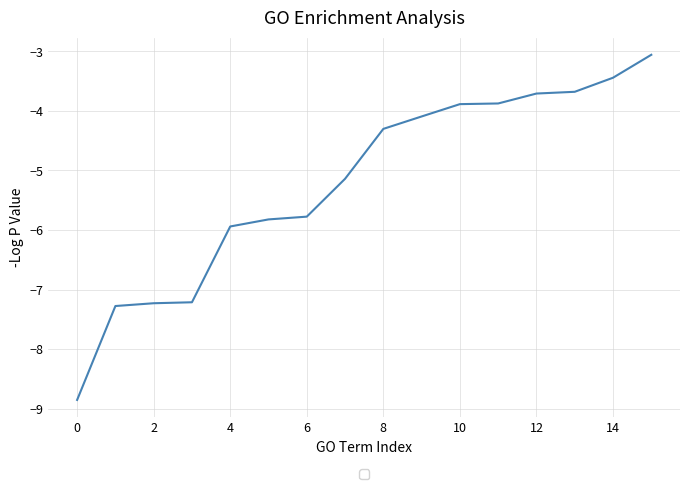

Reading left to right, transcribe all the data shown in this chart.

-8.9	-7.3	-7.2	-7.2	-5.9	-5.8	-5.8	-5.1	-4.3	-4.1	-3.9	-3.9	-3.7	-3.7	-3.4	-3.1